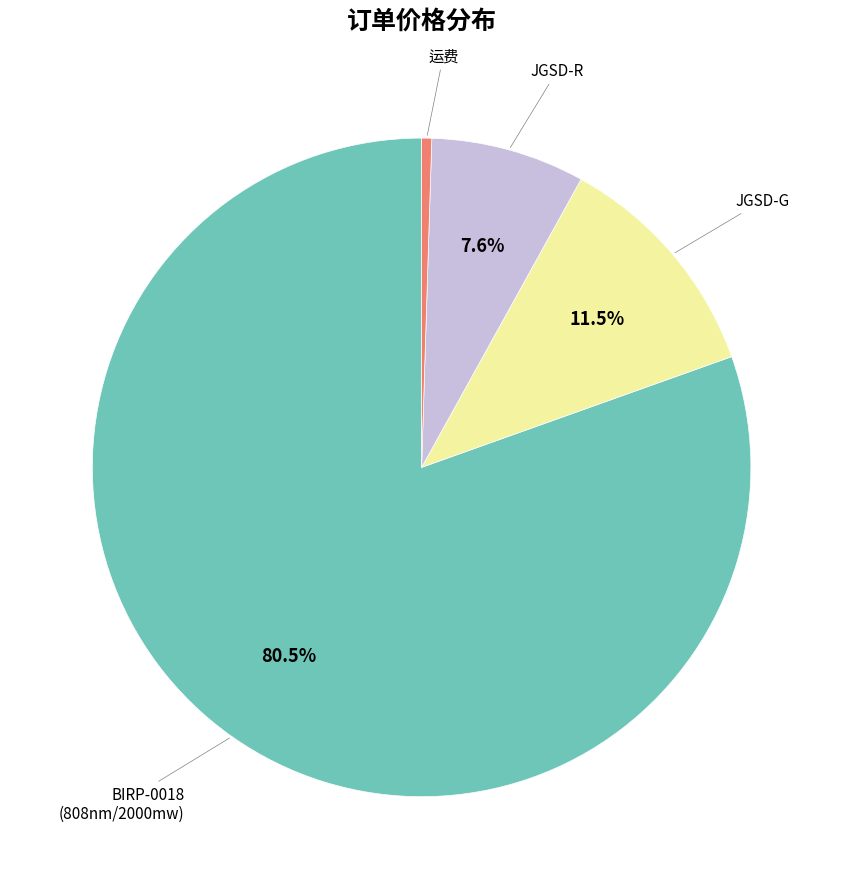

Is there a majority slice in this chart?

Yes